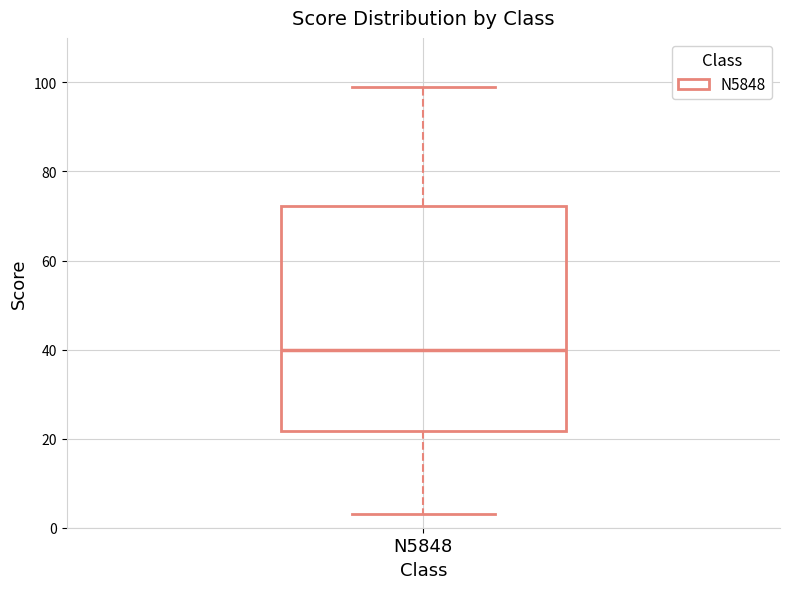

Transcribe this box plot: give where the median line is, the range the box spans, and where the two whiskers end, as read against the y-axis. The values are not printed on the chart, so give them approximately, as read against the axis.

median 40, box 22 to 72, whiskers 4 to 100